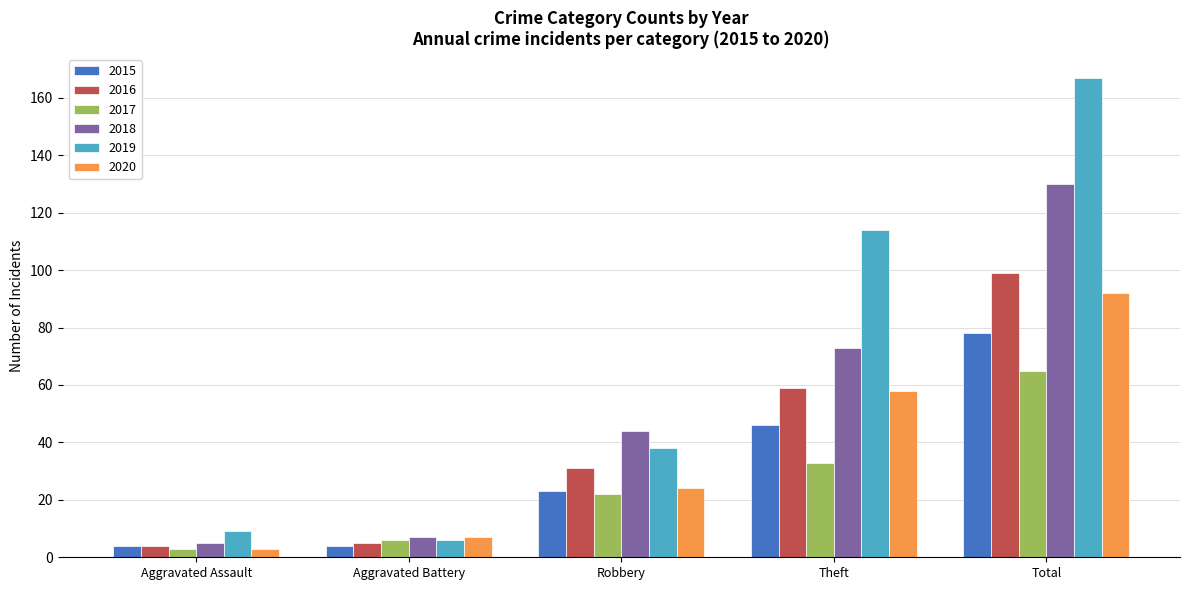

Which series has the widest spread of values?

2019